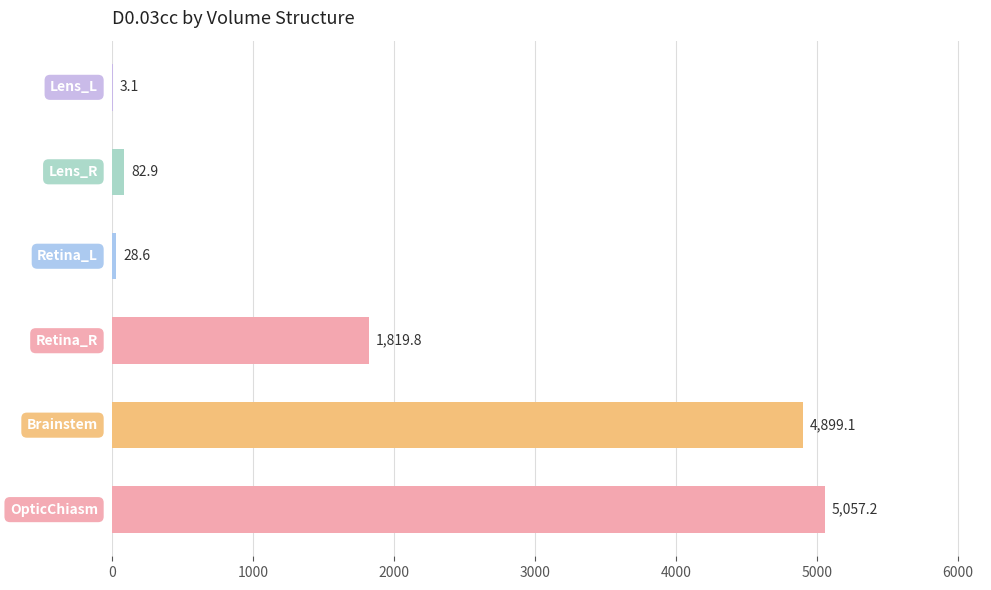

What is the sum of all values?

11890.7